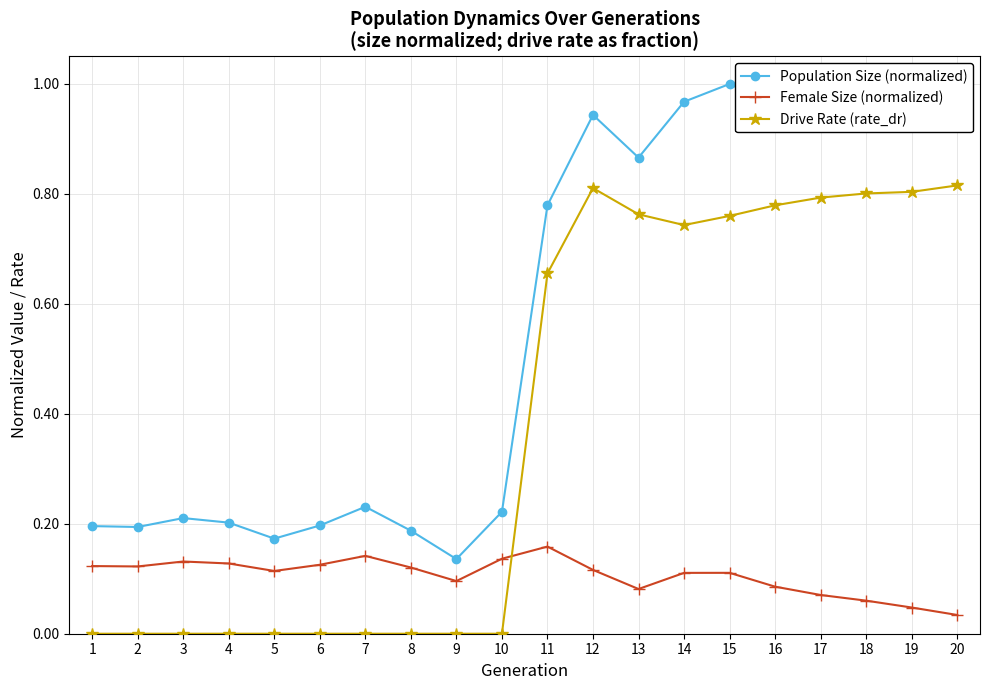

True or false: Population Size (normalized) and Drive Rate (rate_dr) intersect in this chart.

False